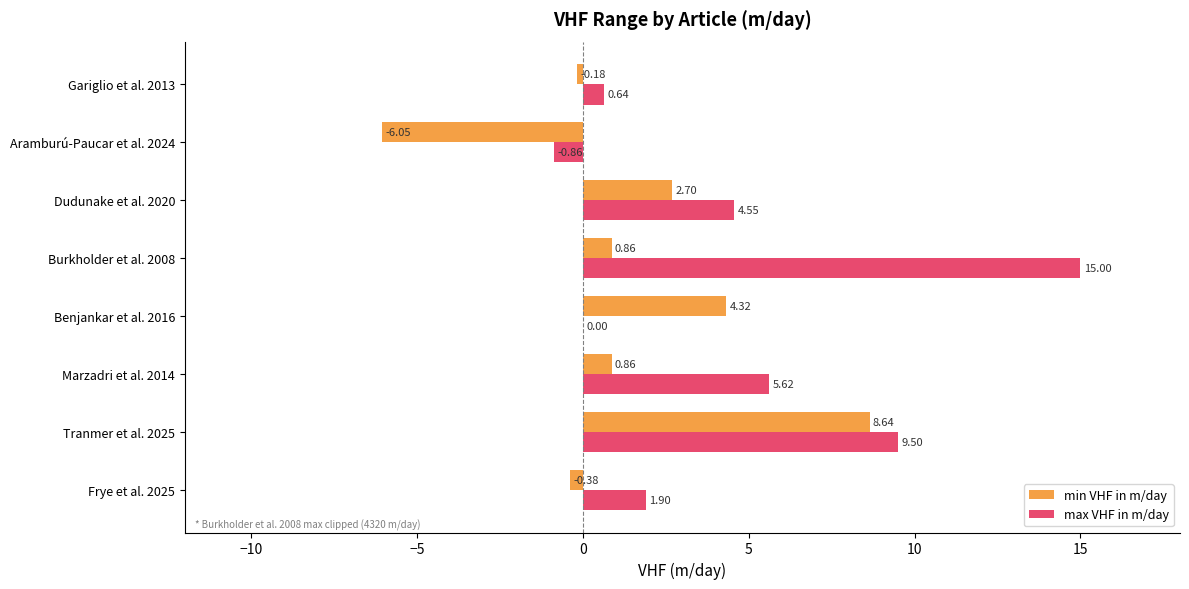

What is the sum of all max VHF in m/day values?

36.4